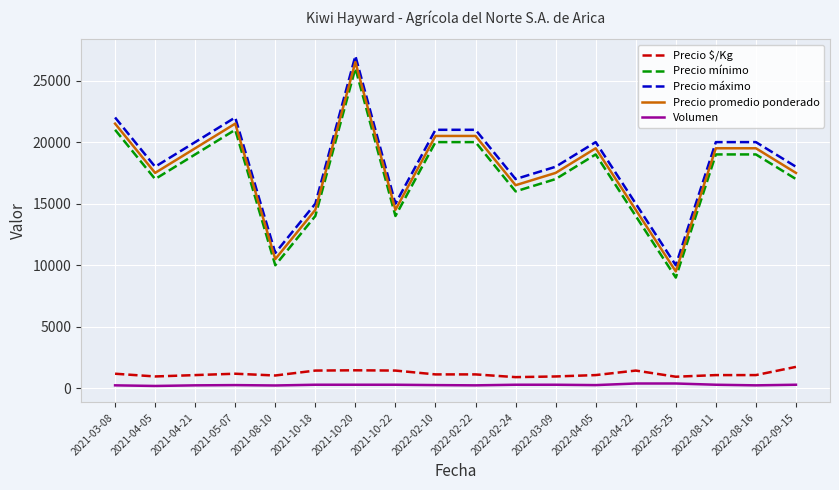

What is the difference between the Precio promedio ponderado values at 2022-02-24 and 2022-04-22?

2000